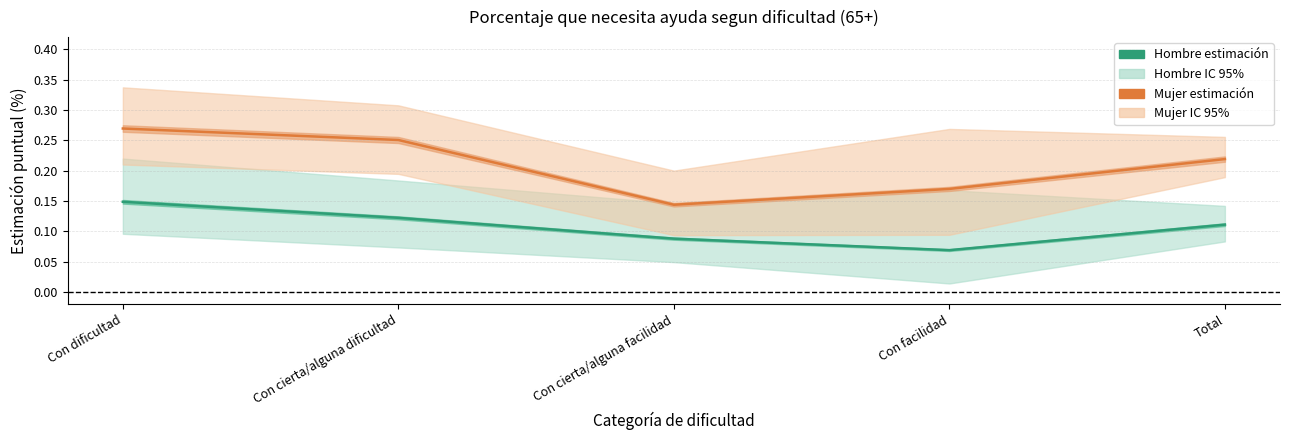

What is the difference between the highest and lowest values at Con dificultad?

0.1